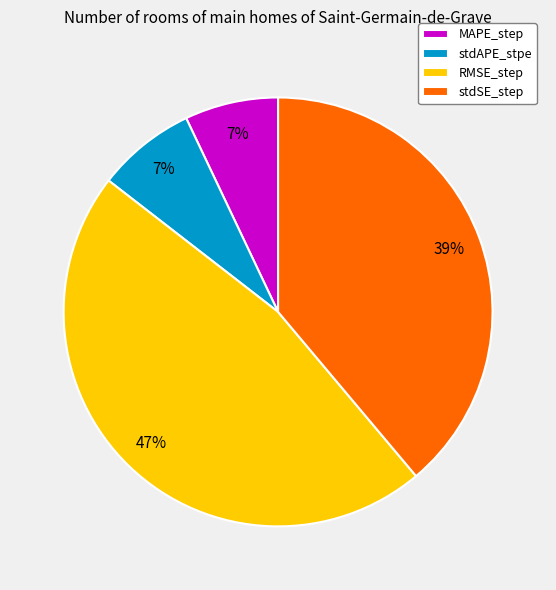

Between stdSE_step and RMSE_step, which is larger?

RMSE_step